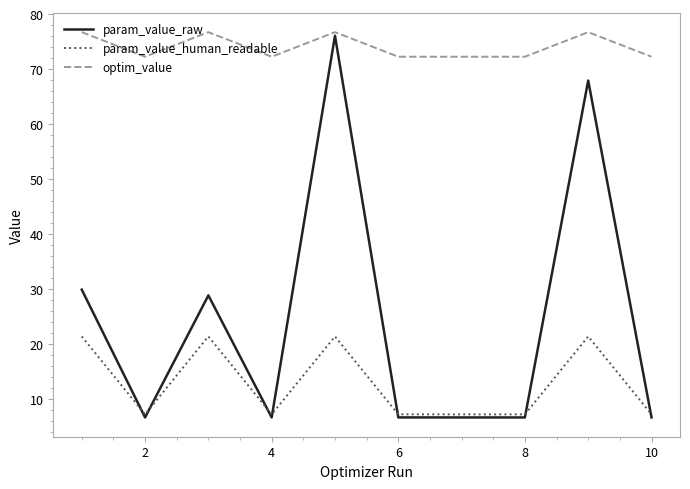

What is the minimum value for param_value_raw?

6.7